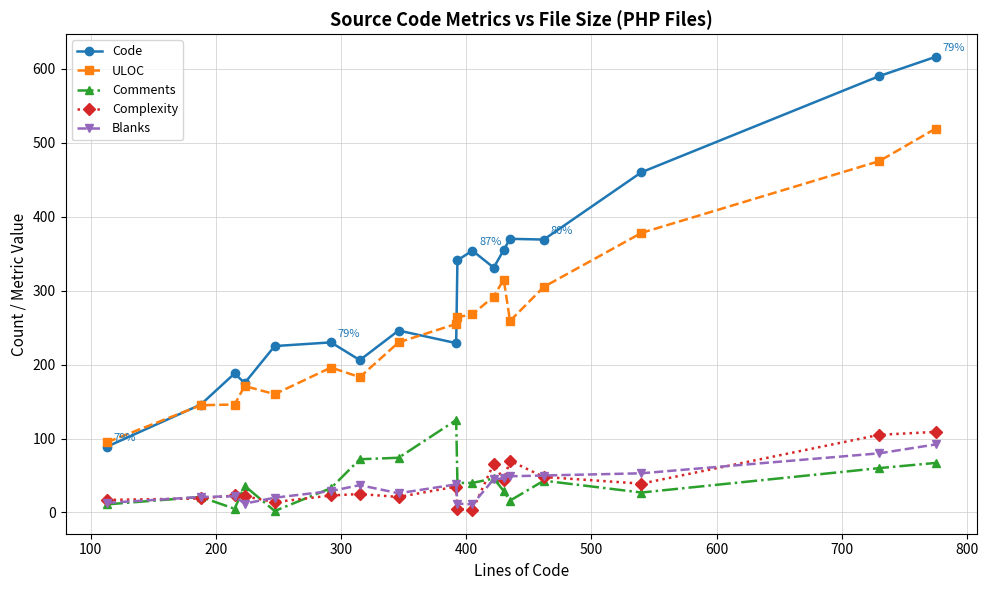

Which series has the largest total across all categories?

Code